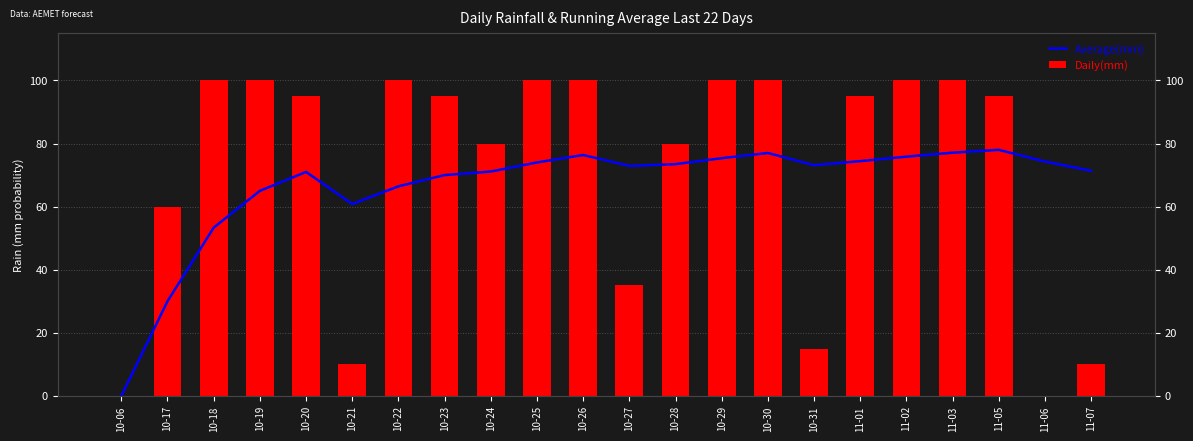

Between 10-31 and 11-03, which series saw the biggest shift?

Daily(mm)